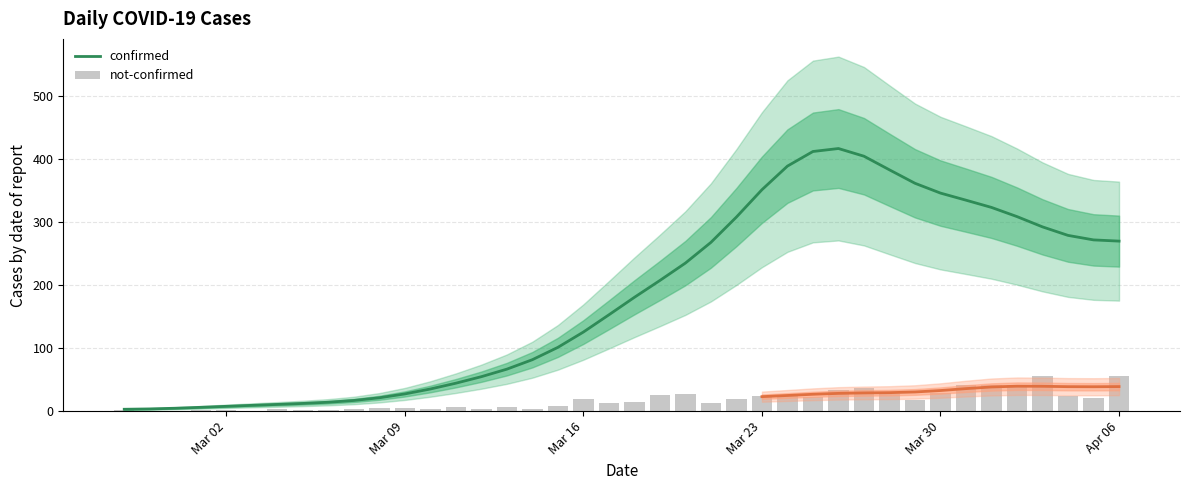

At Mar 30, list the series in order from largest to smallest.

confirmed, not-confirmed